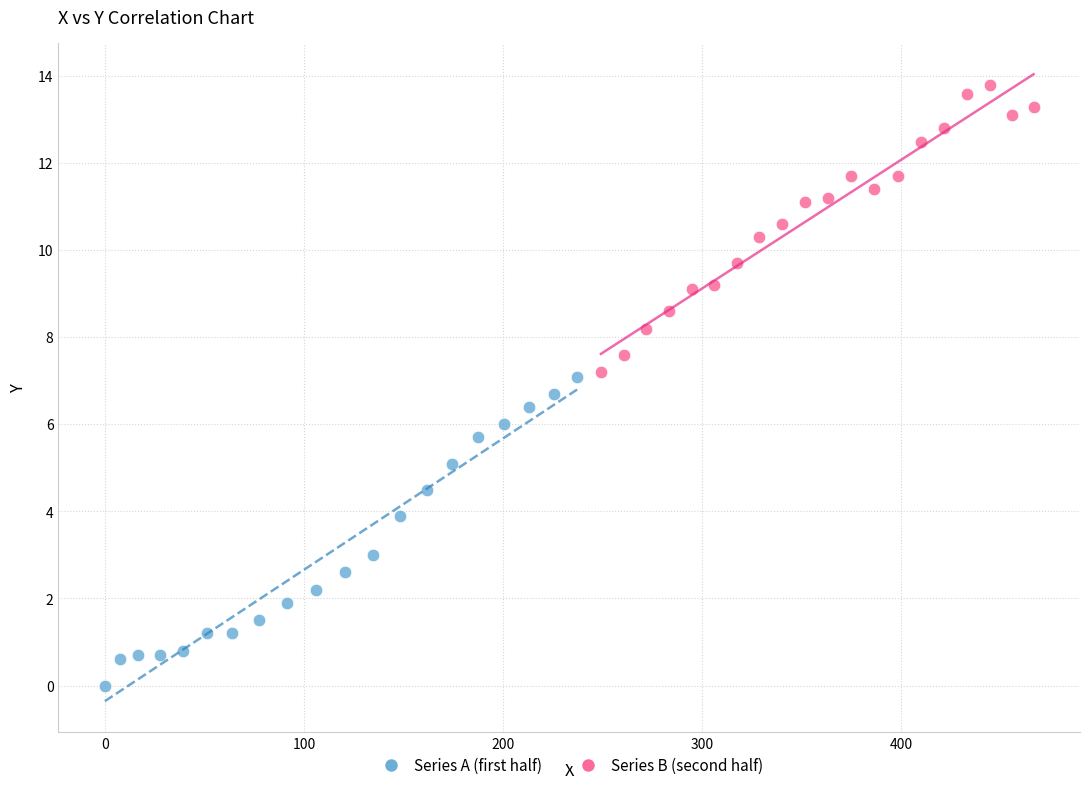

What are all the series names shown in the legend?

Series A (first half), Series B (second half)